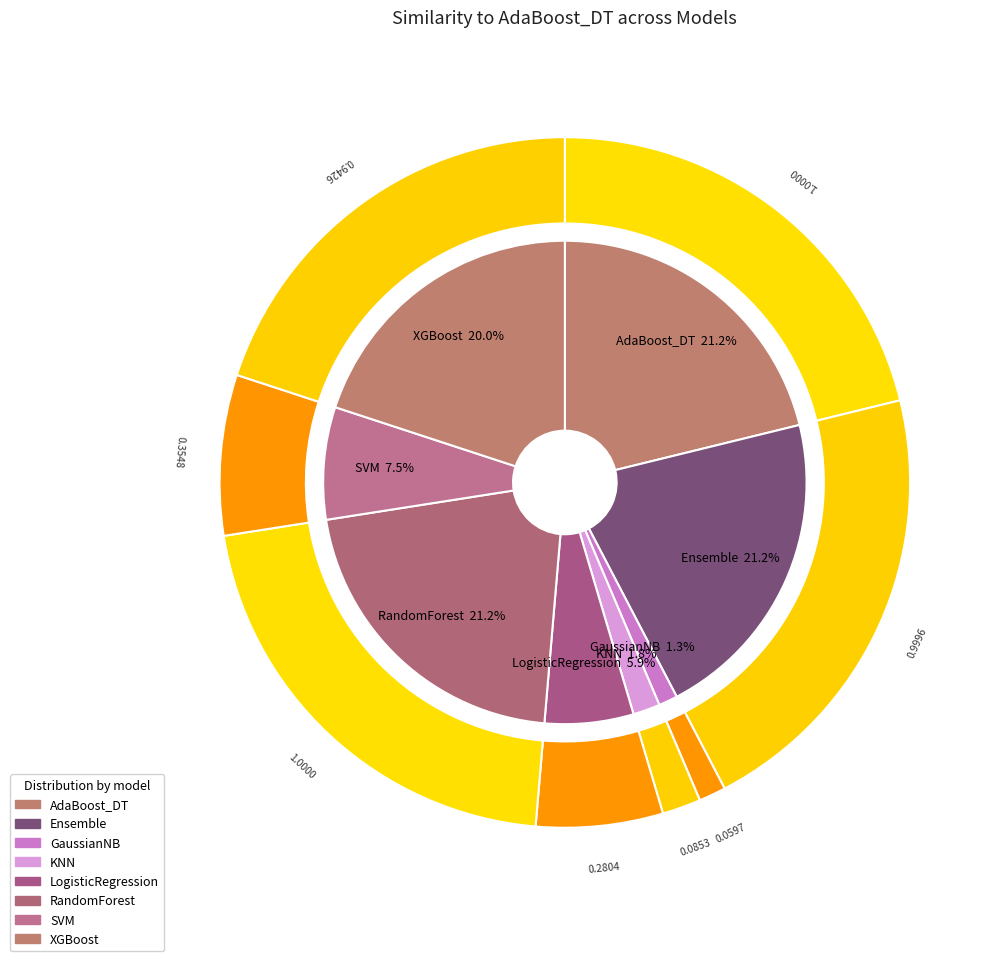

Is there any slice that represents more than half of the pie?

No